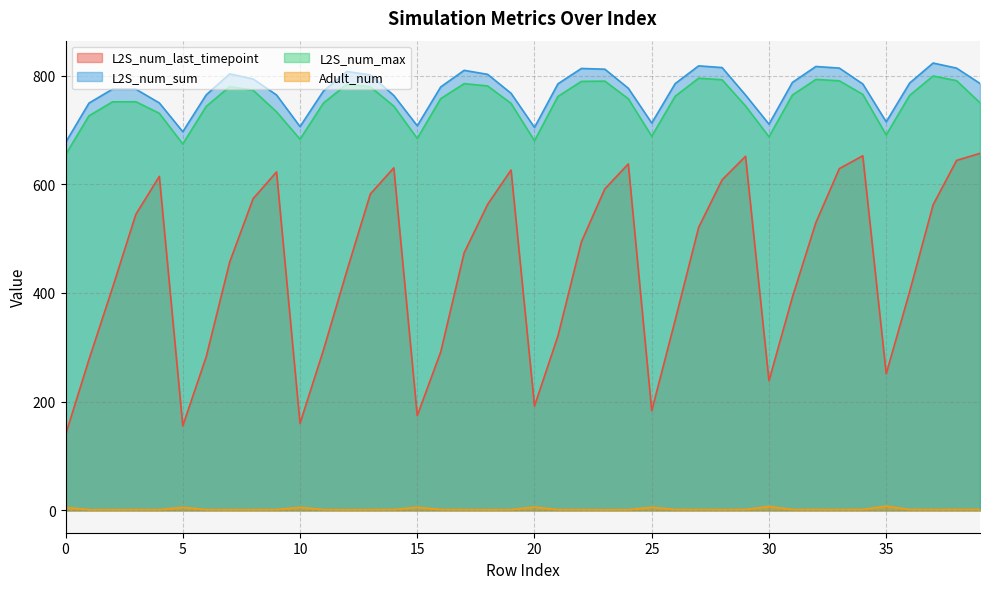

Is the value of Adult_num at 10 greater than the value of L2S_num_max at 19?

No